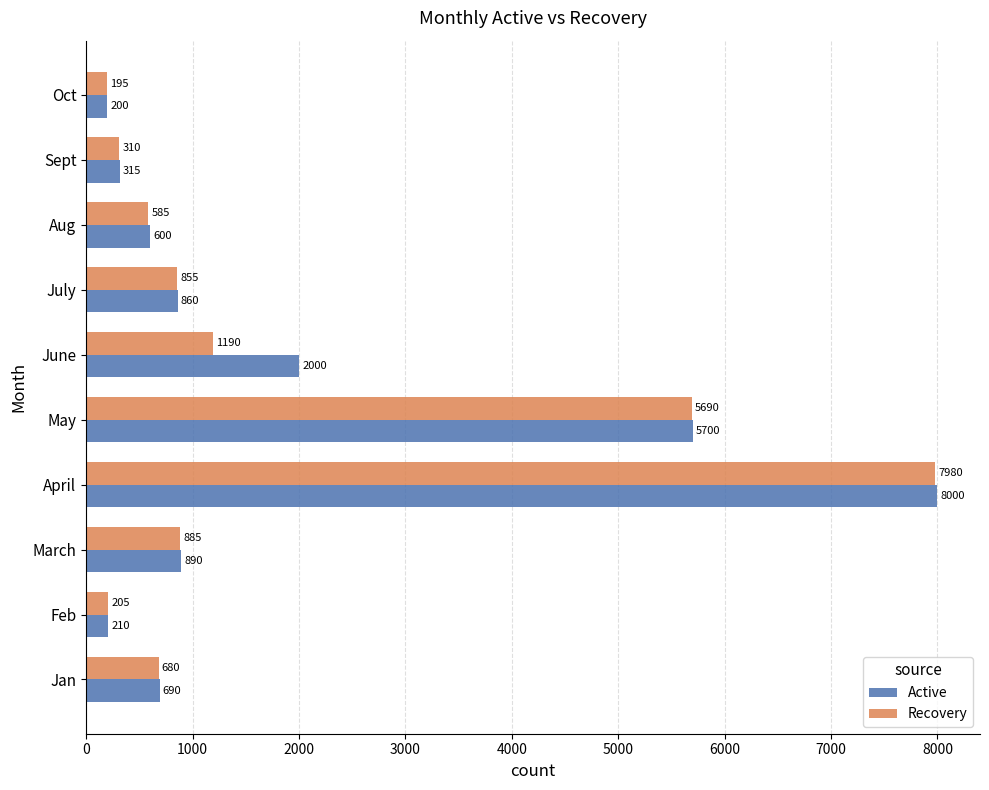

What is the greatest value displayed?

8000